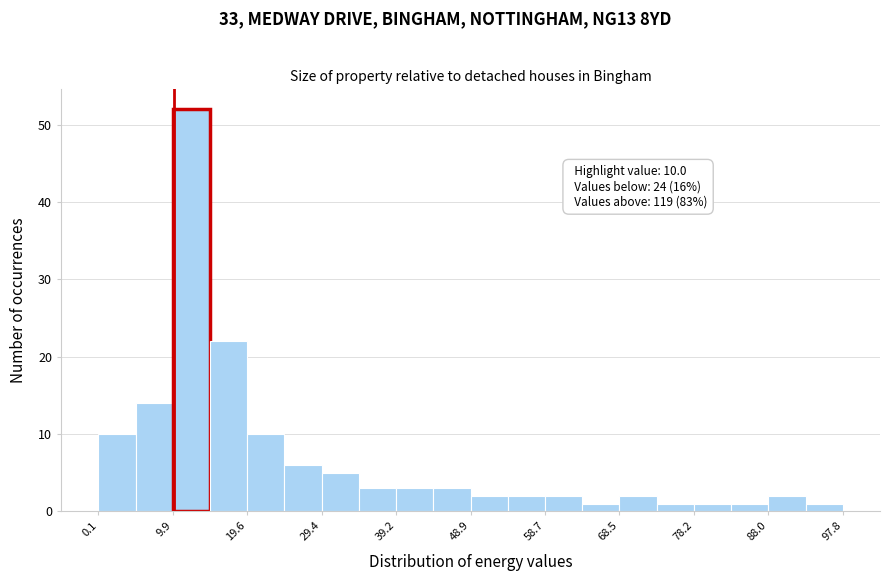

Which range on the x-axis has the tallest bar?

10 to 15